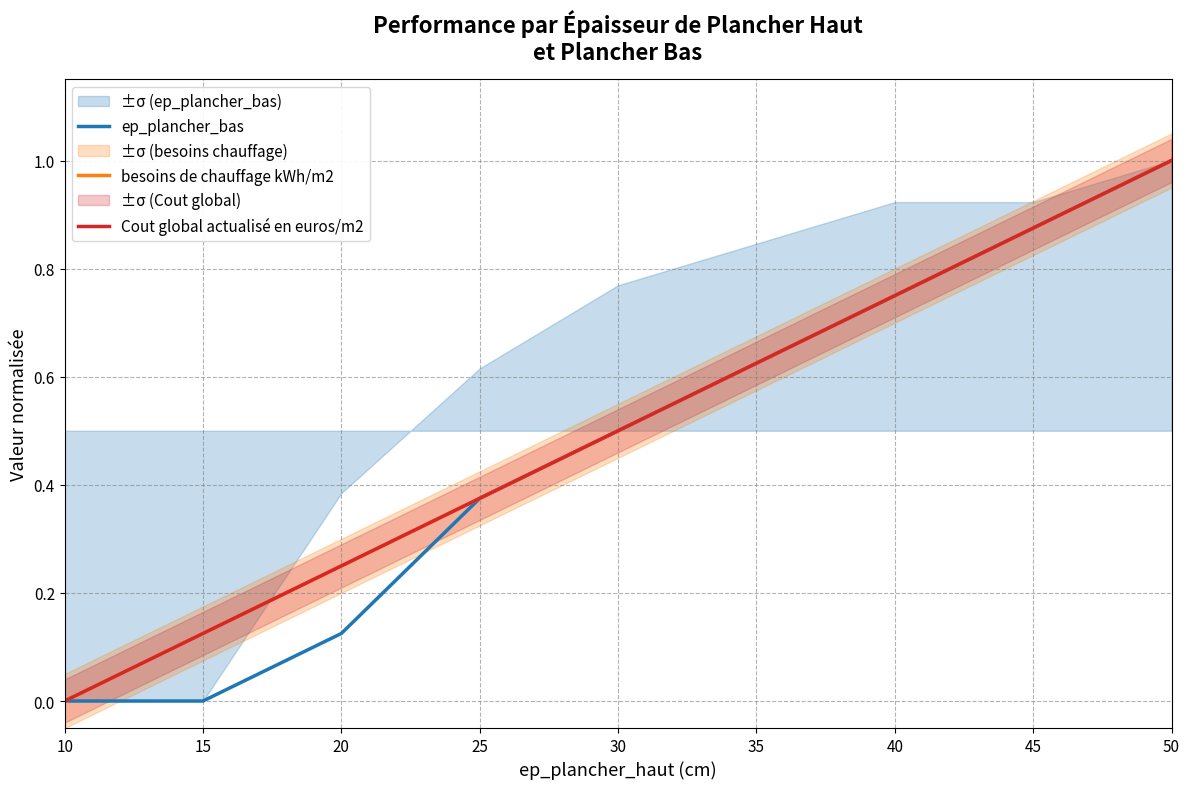

What is the highest value of the besoins de chauffage kWh/m2 series?

1.0